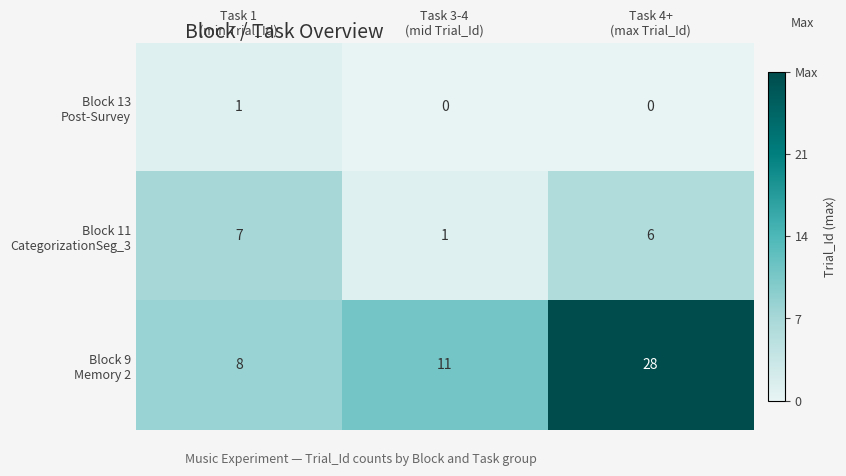

At how many categories does at least one series exceed 4?

3